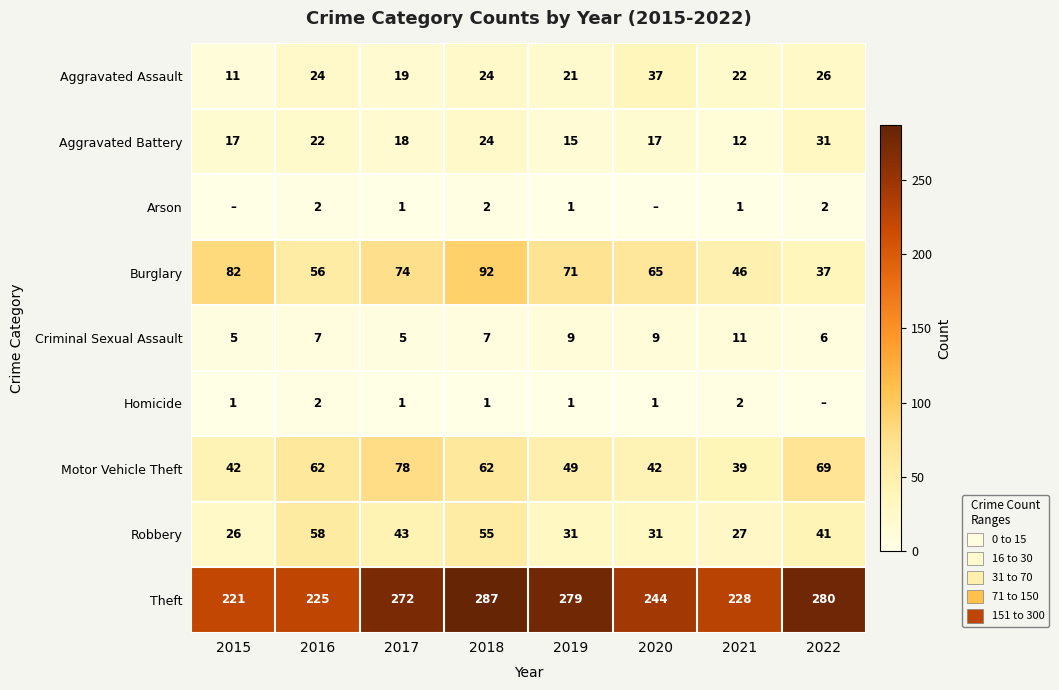

What is the total value across all series at 2018?

554